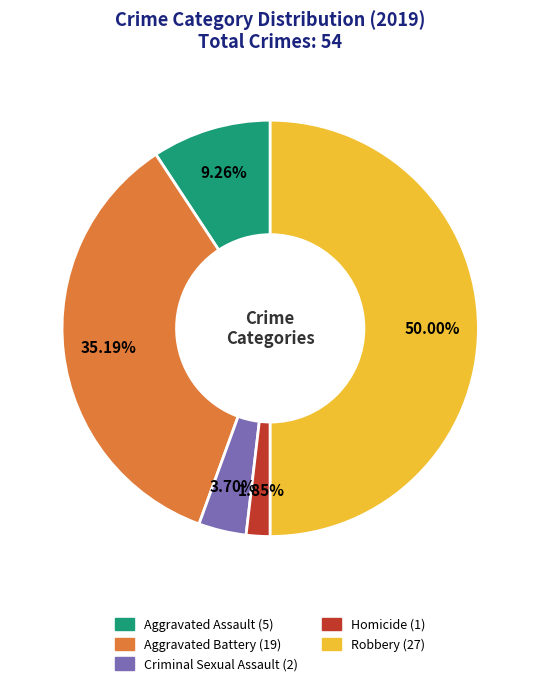

How many segments does this pie chart have?

5